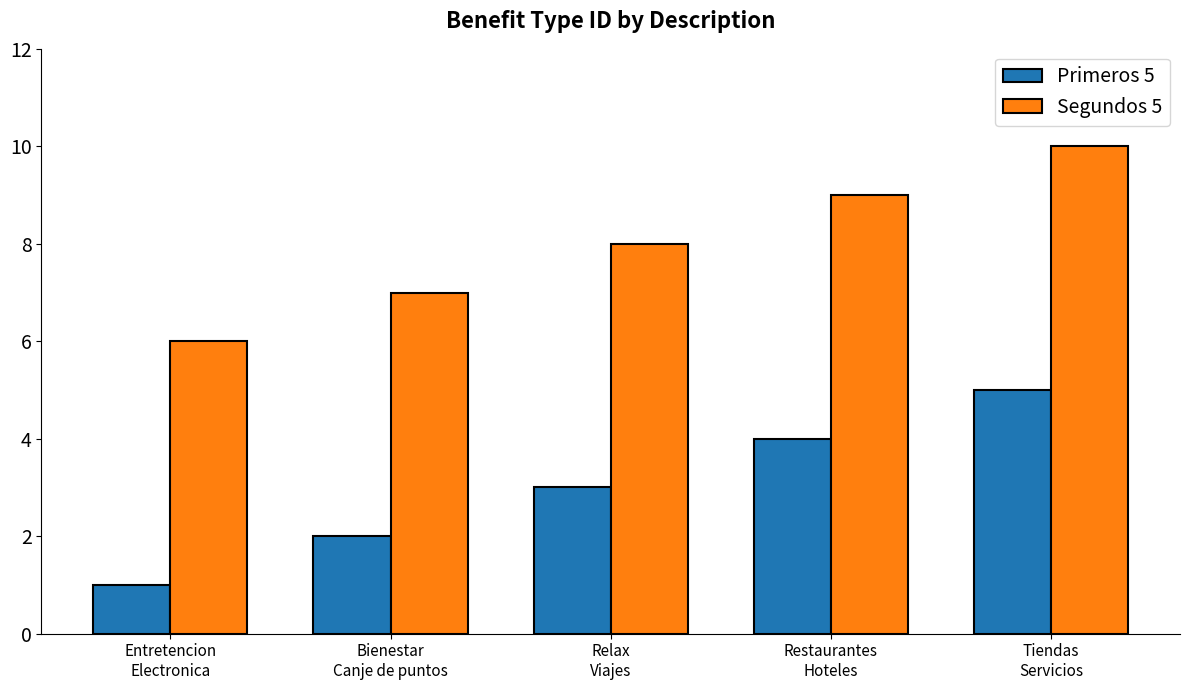

At which category is the sum across all series the highest?

Tiendas
Servicios